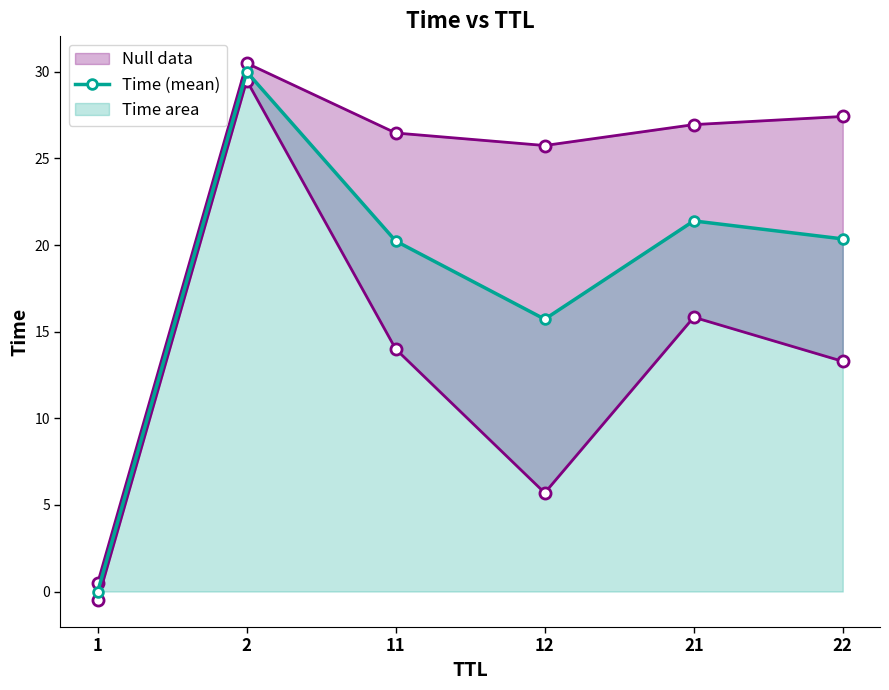

Where does the data first go above 20?

2